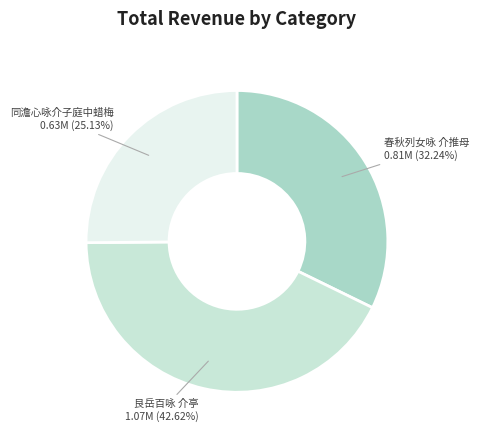

Which has a higher value, 同澹心咏介子庭中蜡梅 or 春秋列女咏 介推母?

春秋列女咏 介推母